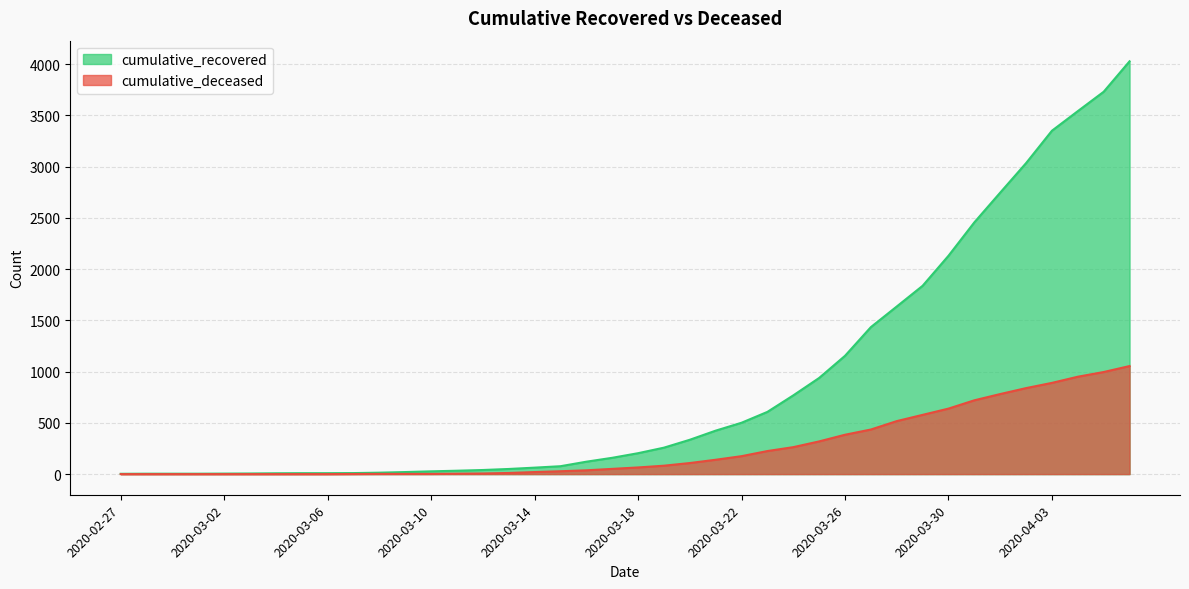

List the series in order of their overall mean, highest first.

cumulative_recovered, cumulative_deceased